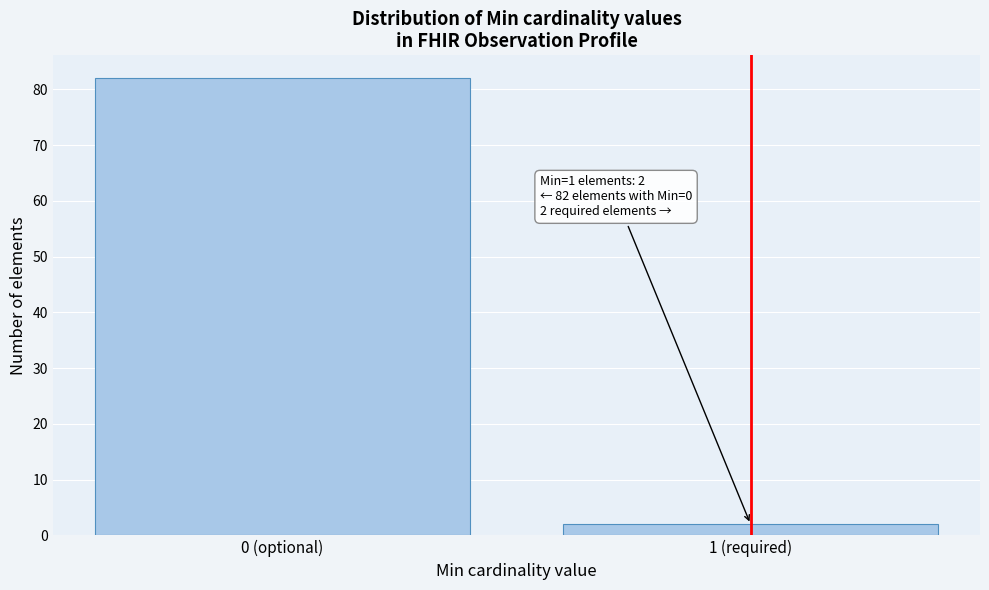

Reading left to right, transcribe all the data shown in this chart.

0 (optional)=82	1 (required)=2